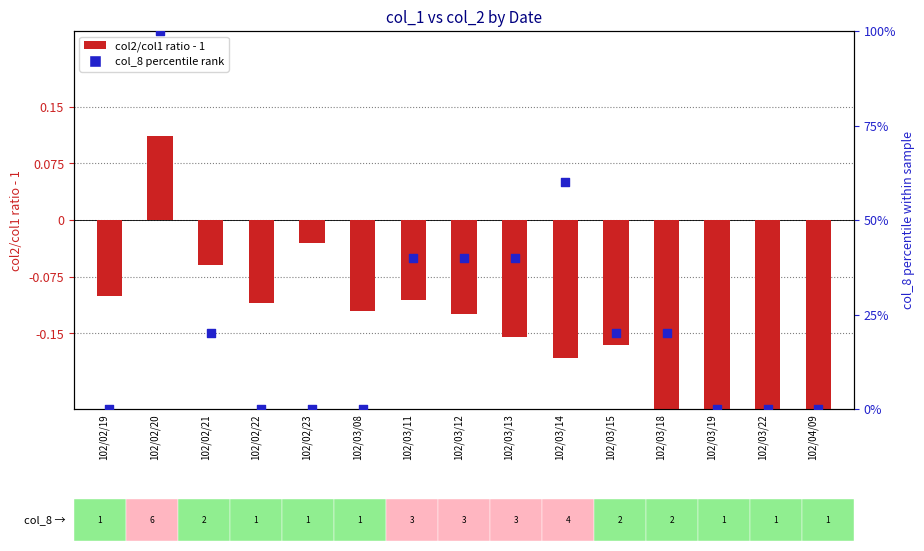

Which series reaches the minimum Y coordinate?

col2/col1 ratio - 1